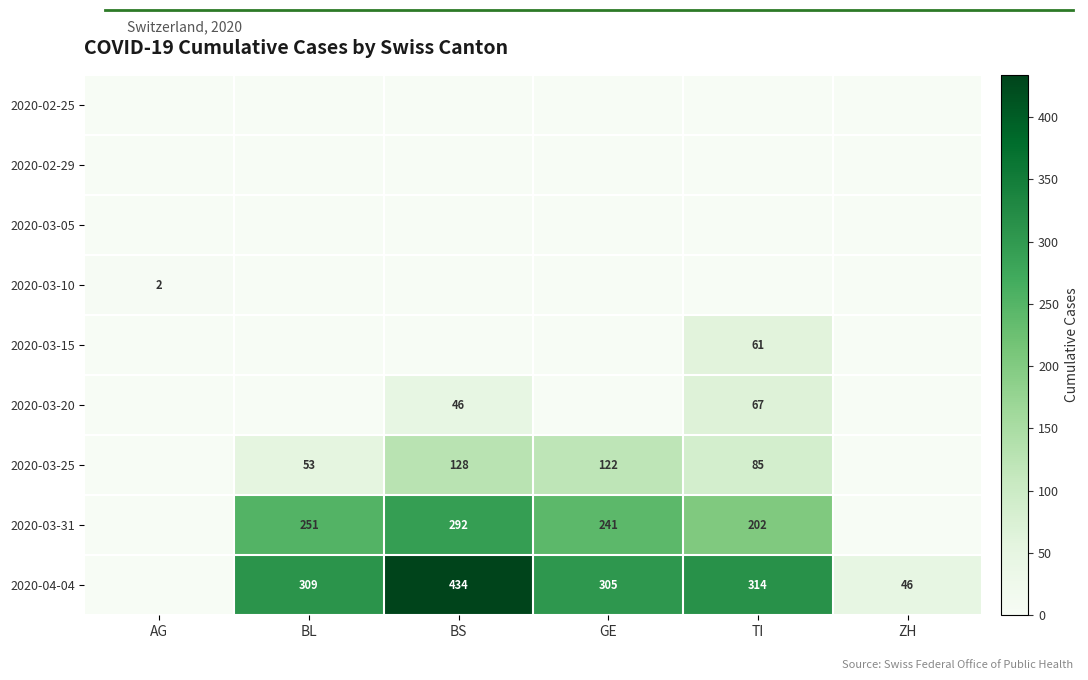

At which category is the sum across all series the highest?

BS